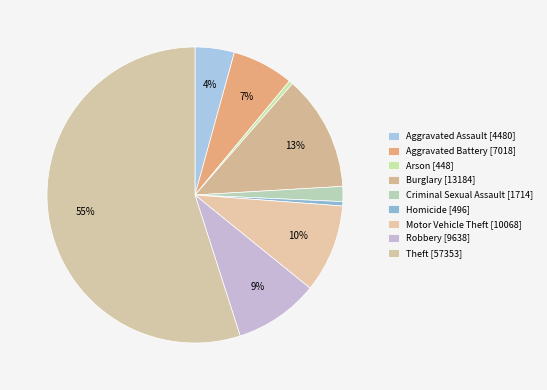

What percentage is the Aggravated Assault slice, to the nearest percent?

4%